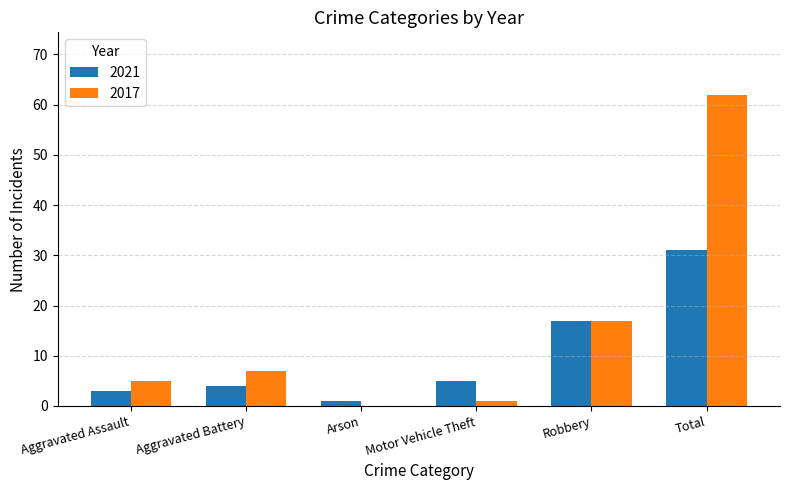

Reading right to left, extract all data points from this chart.

2021: 31	17	5	1	4	3
2017: 62	17	1	0	7	5